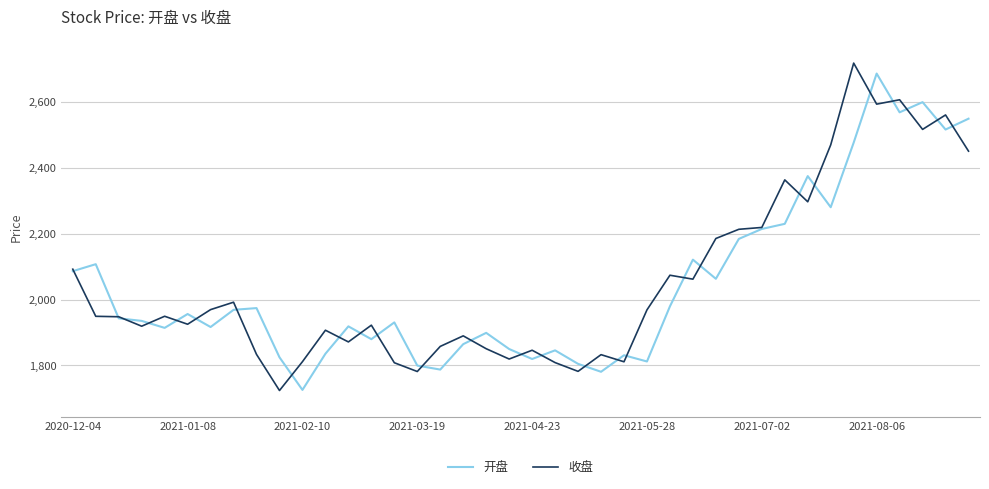

What is the smallest value displayed?

1723.9